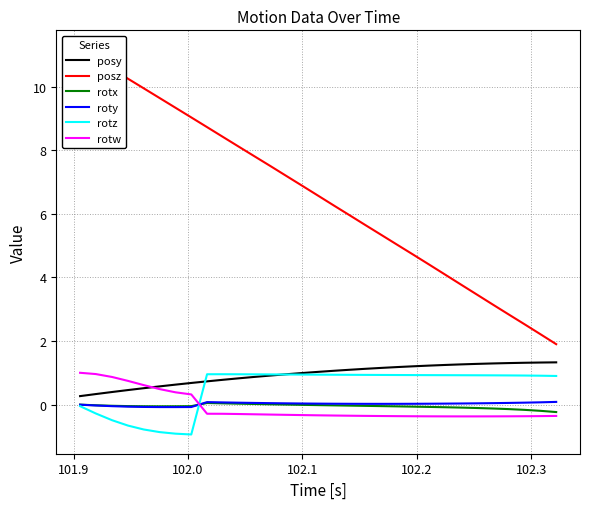

What is the minimum value for posy?

0.3